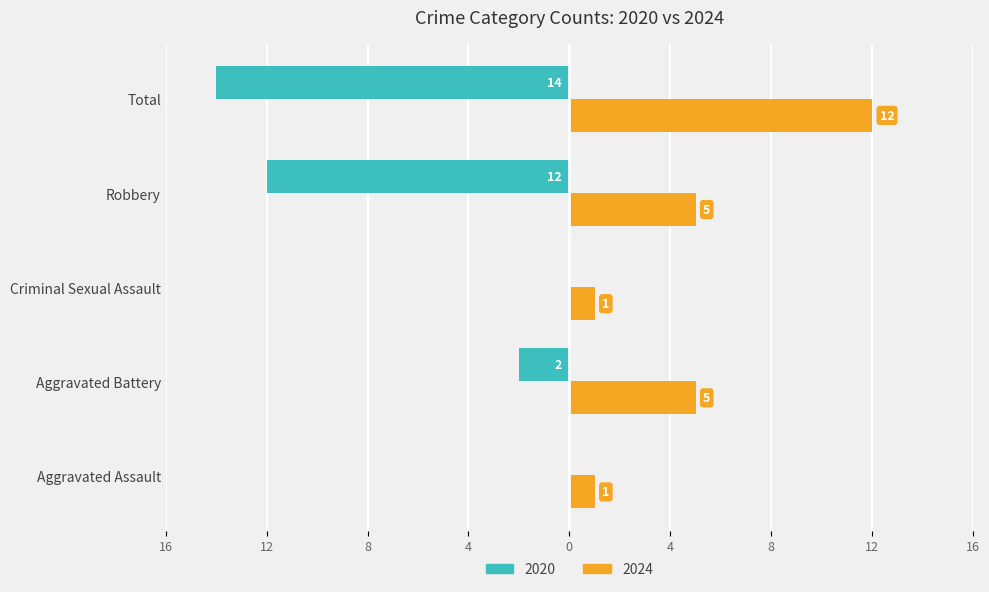

What are all the series names shown in the legend?

2020, 2024